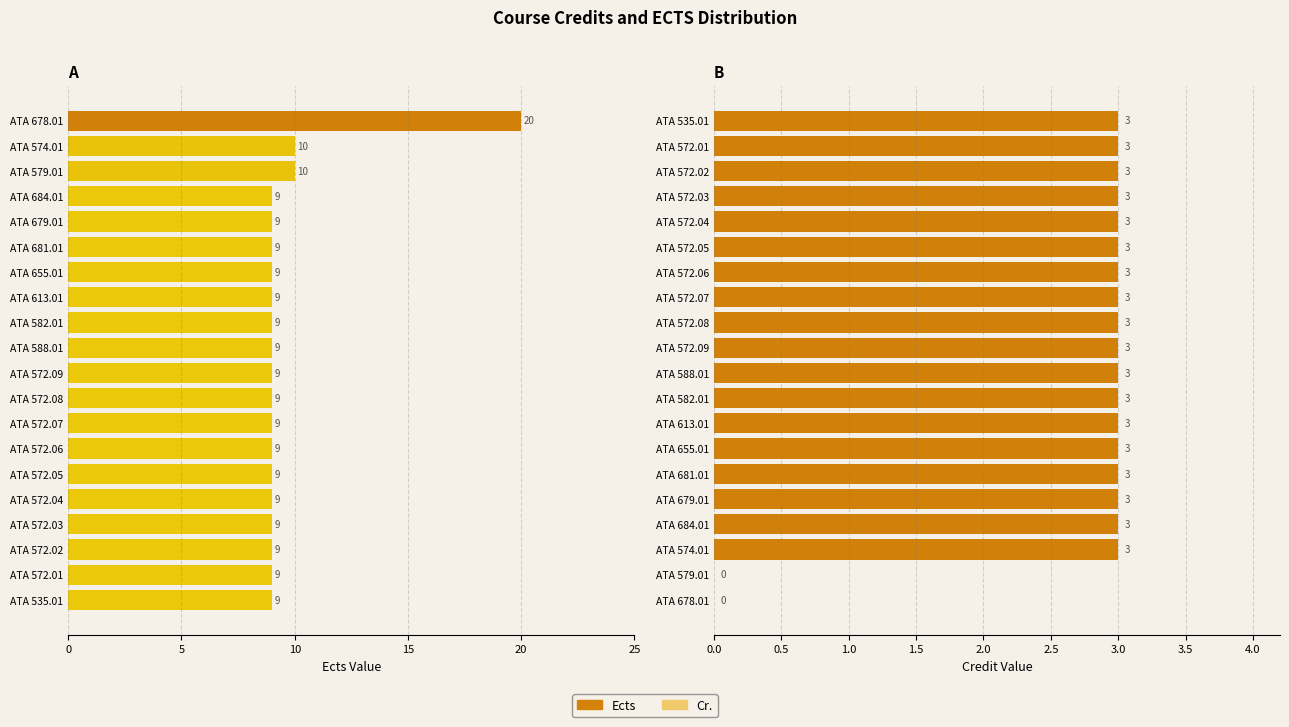

At 9, list the series in order from largest to smallest.

Ects, Cr.